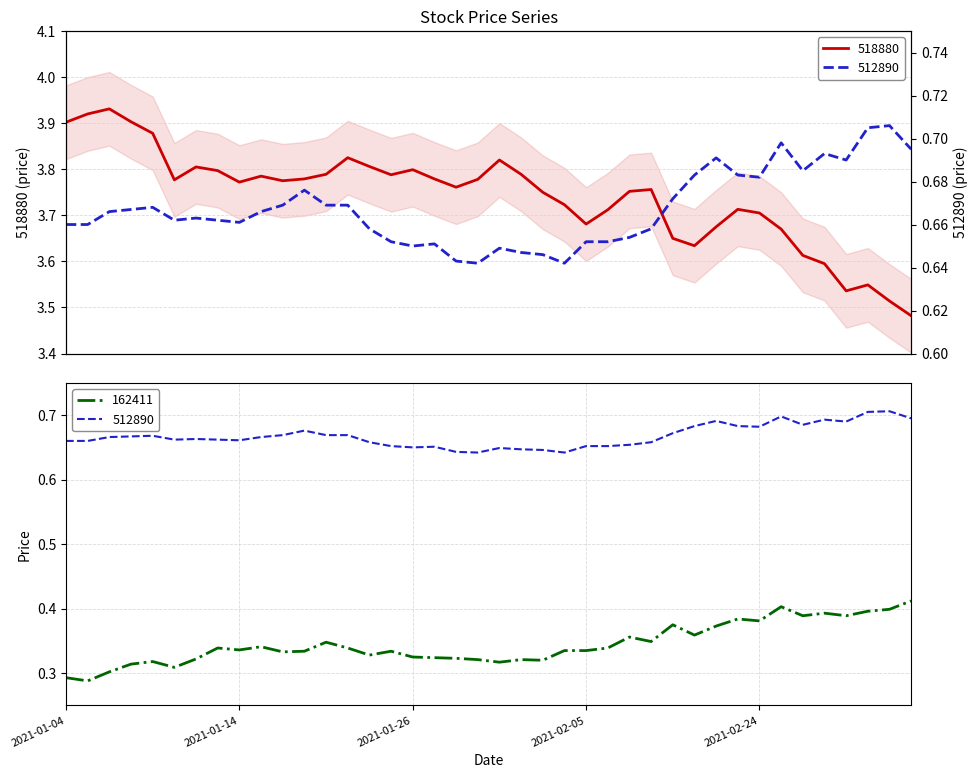

At how many categories does at least one series exceed 2?

40